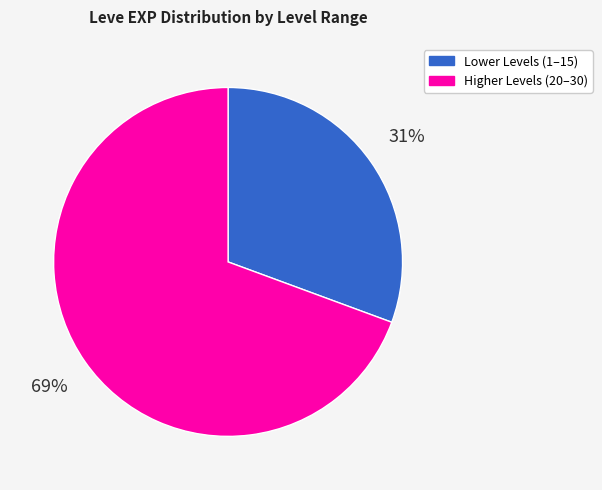

Does any single category account for the majority?

Yes